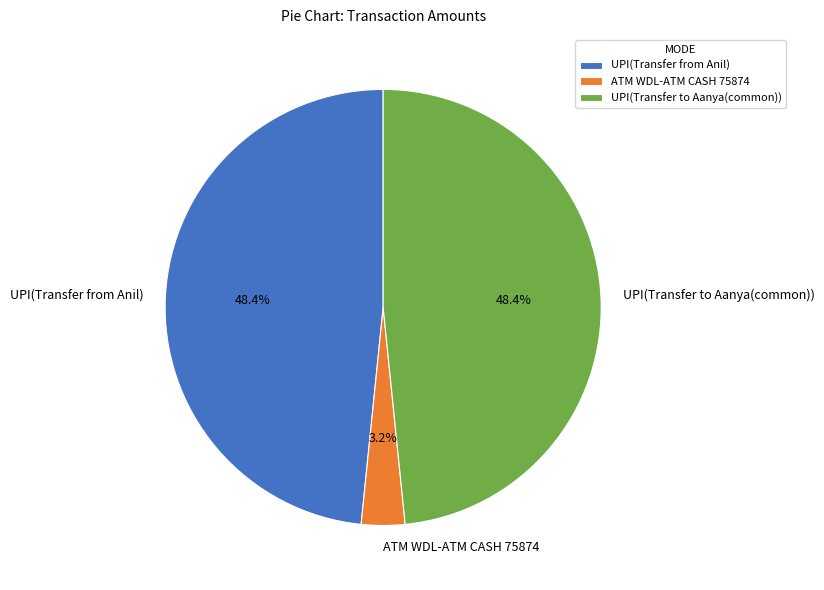

What is the total percentage of ATM WDL-ATM CASH 75874 and UPI(Transfer from Anil)?

51.6%